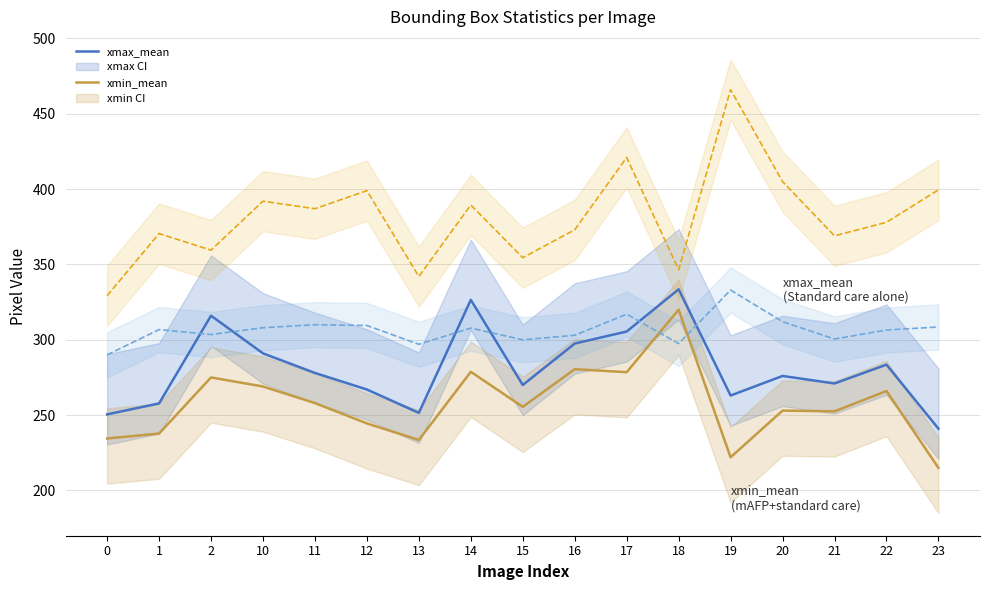

True or false: xmin_mean has more than 2 interior local peaks.

True